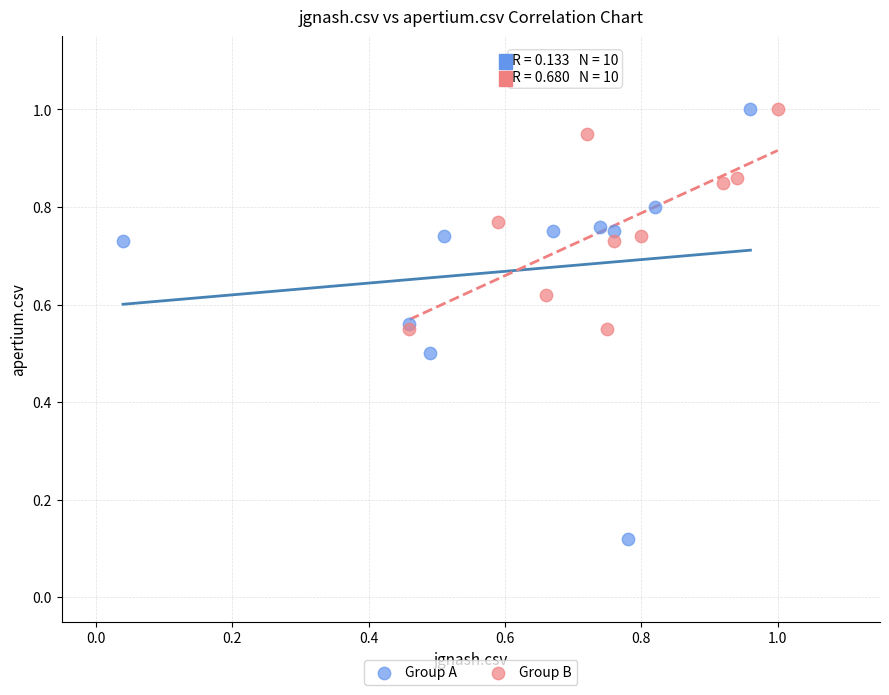

Which series contains the lowest Y value?

Group A